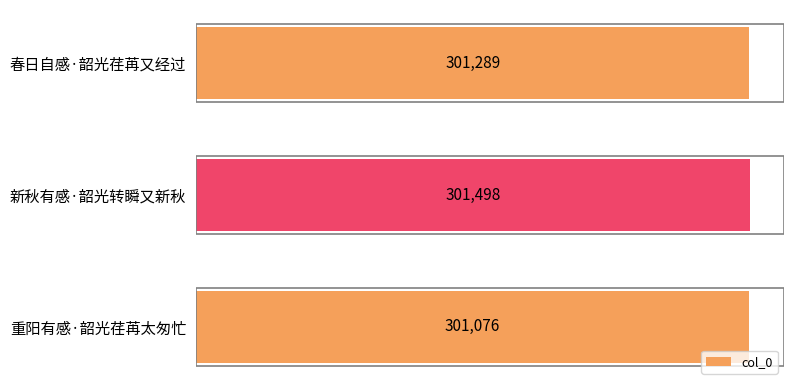

What is the average value?

301288